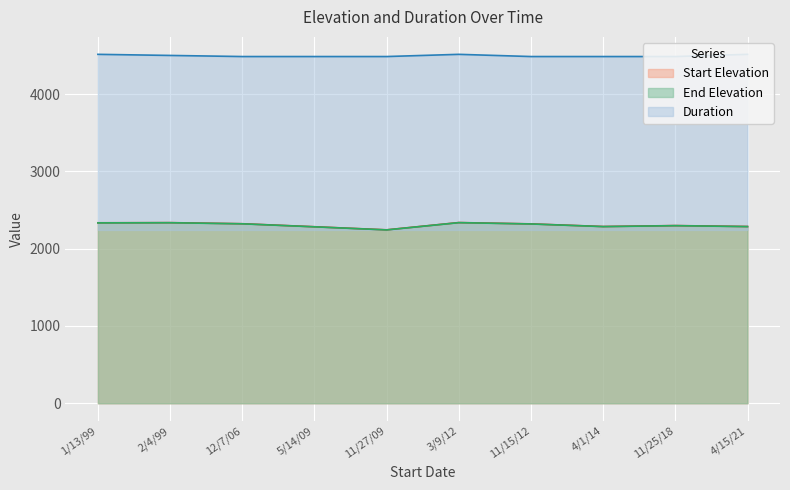

How many distinct data groups are displayed?

3